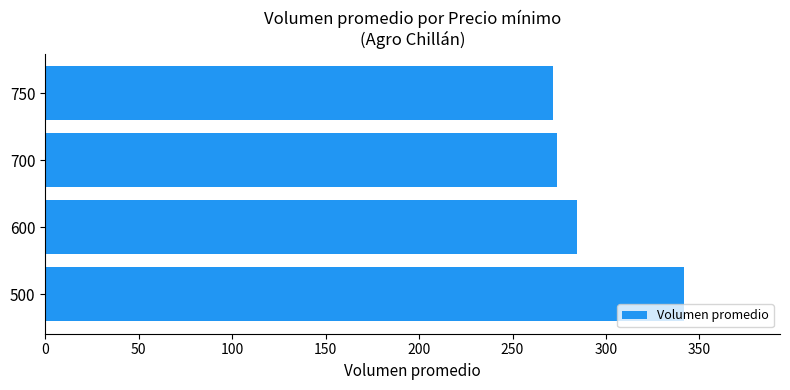

Reading bottom to top, list all the values displayed in this chart.

500=341.8	600=284.7	700=274.0	750=271.4